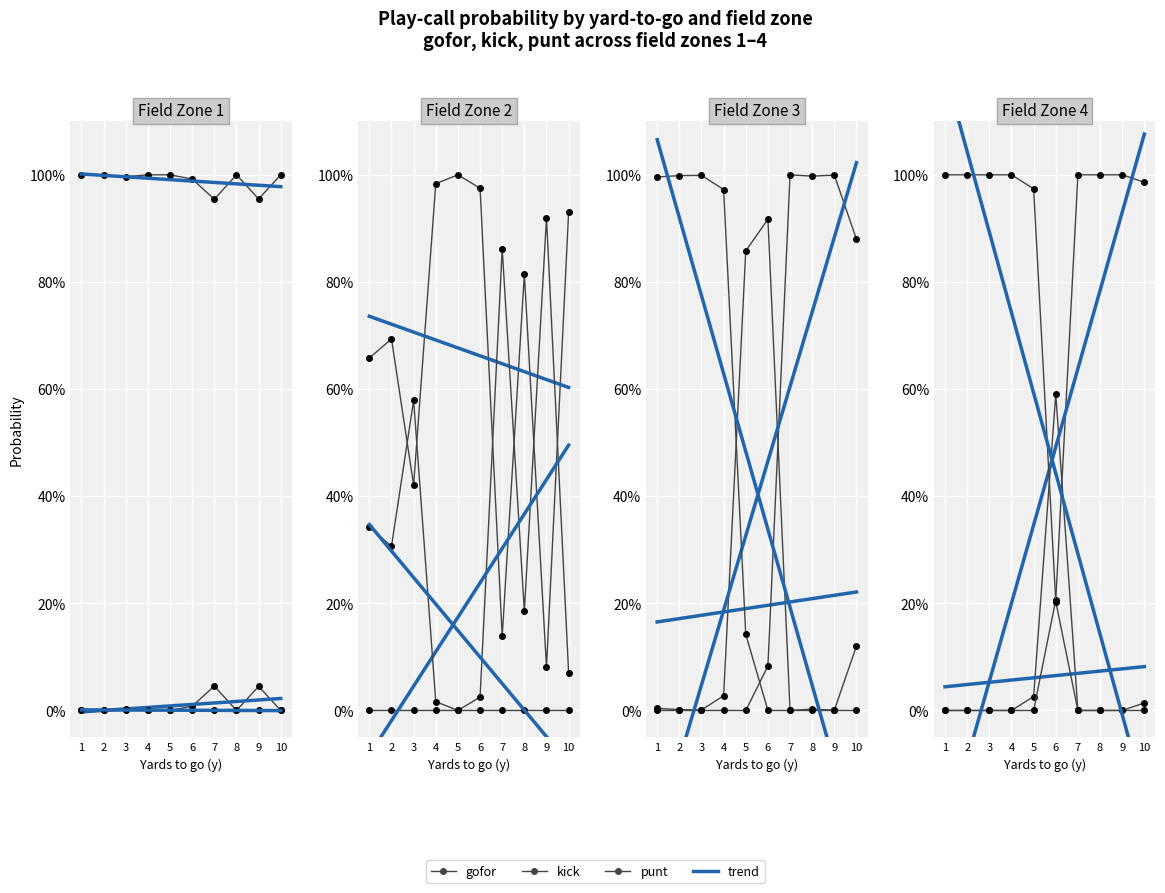

Is this an area chart (filled region under the line)?

No